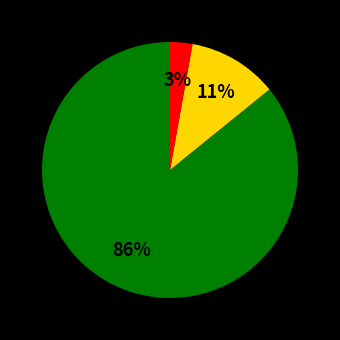

To the nearest percent, what is the difference between the largest and smallest slice percentages?

83%